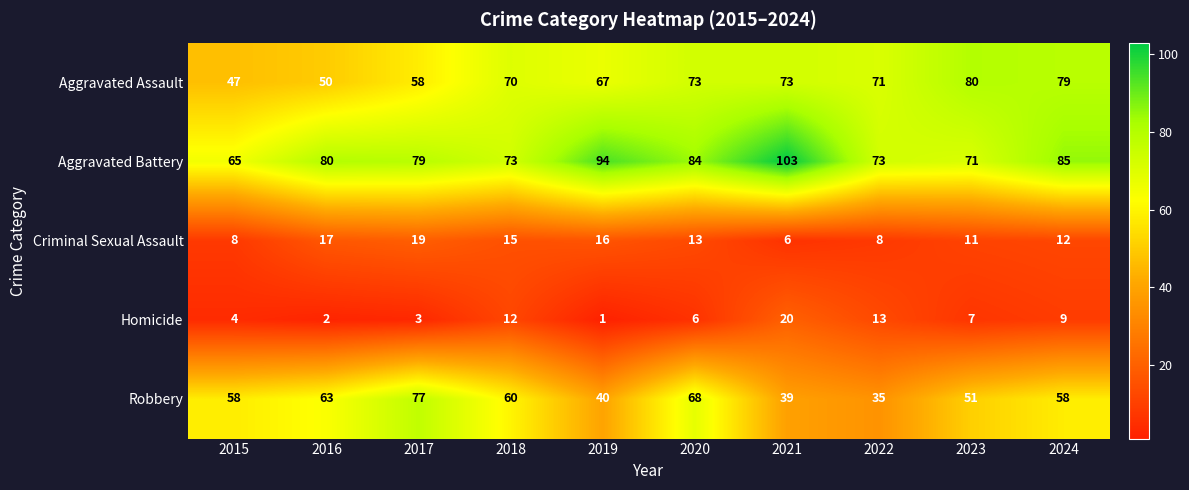

How many categories are shown in the chart?

10